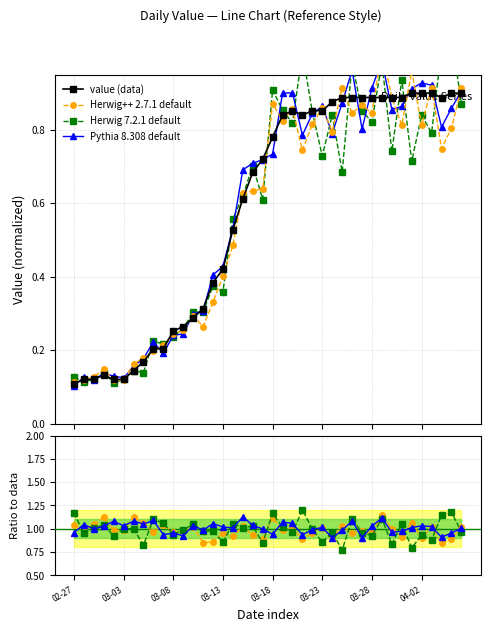

At how many categories does at least one series exceed 0?

40